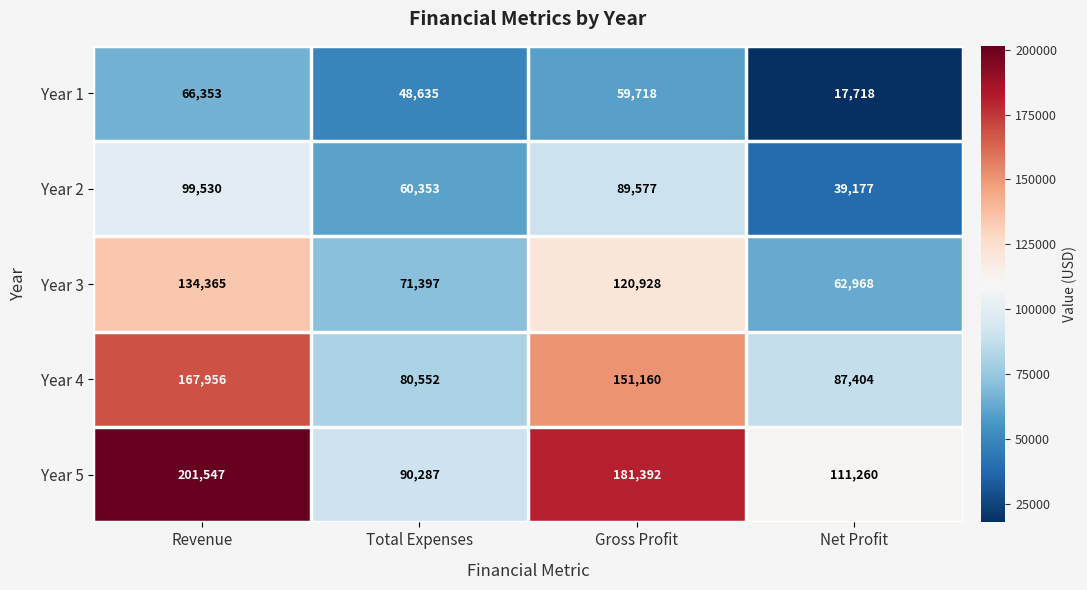

Where does the Year 1 series first go above 59718?

Revenue